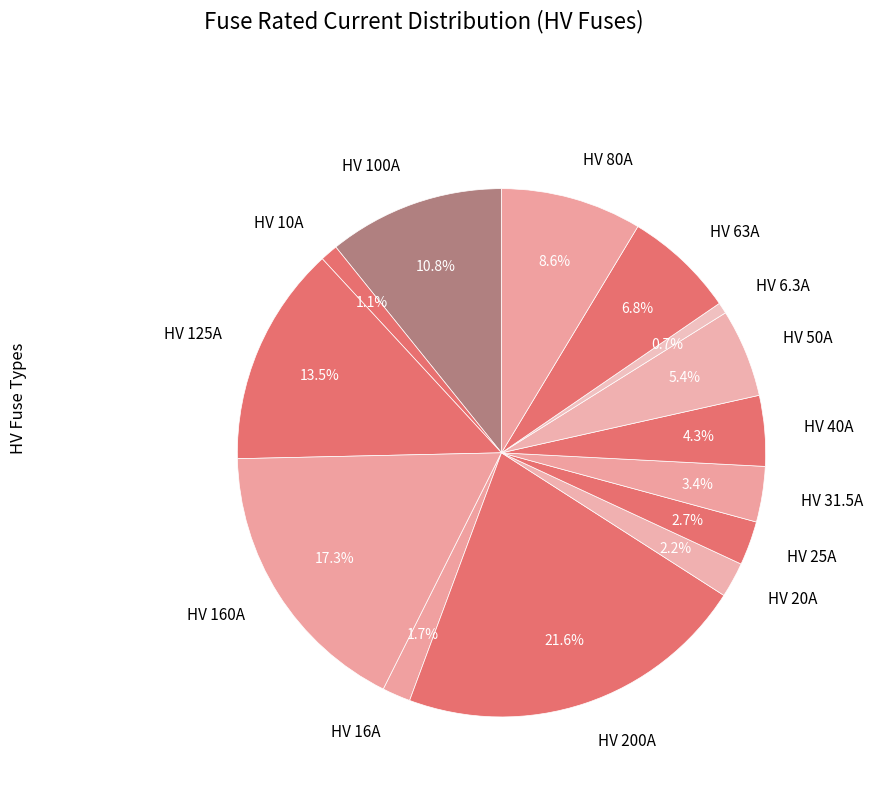

What percentage is the HV 40A slice, to the nearest percent?

4%